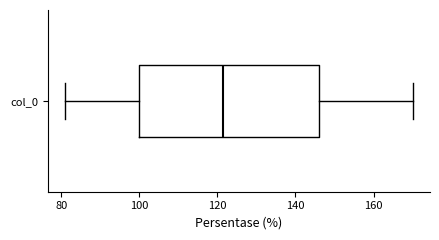

Transcribe this box plot: give where the median line is, the range the box spans, and where the two whiskers end, as read against the x-axis. The values are not printed on the chart, so give them approximately, as read against the axis.

median 122, box 100 to 146, whiskers 82 to 170